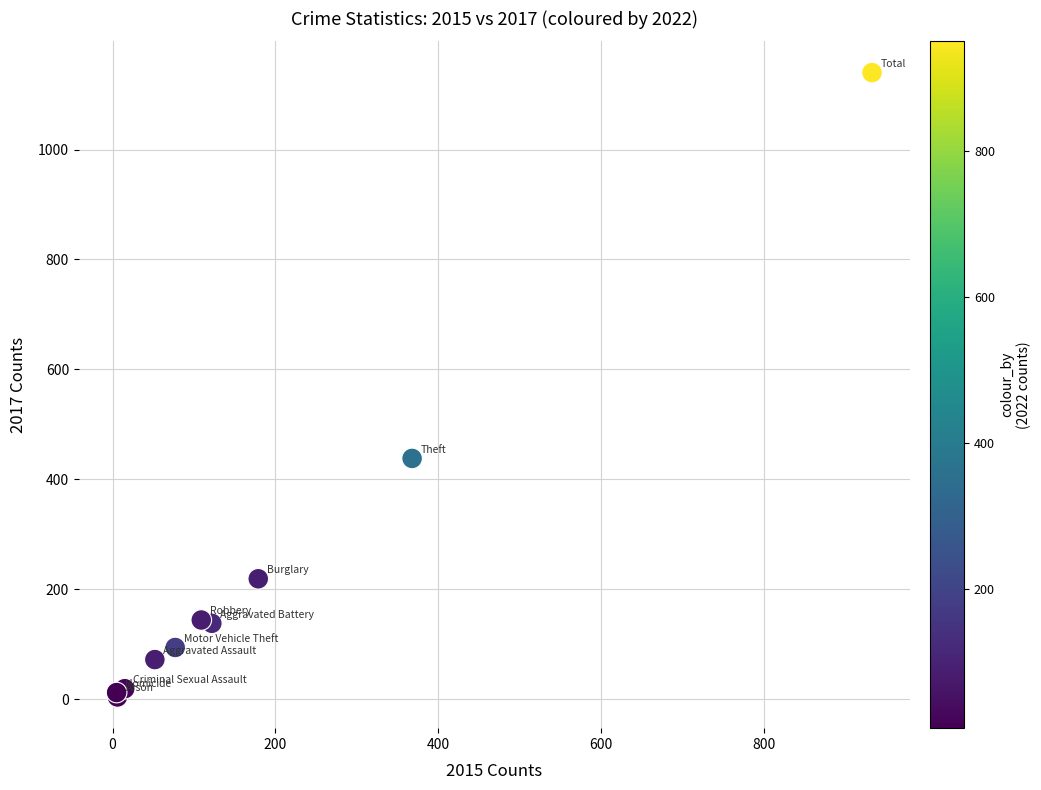

What Y value in the scatter plot is closest to 572?

438